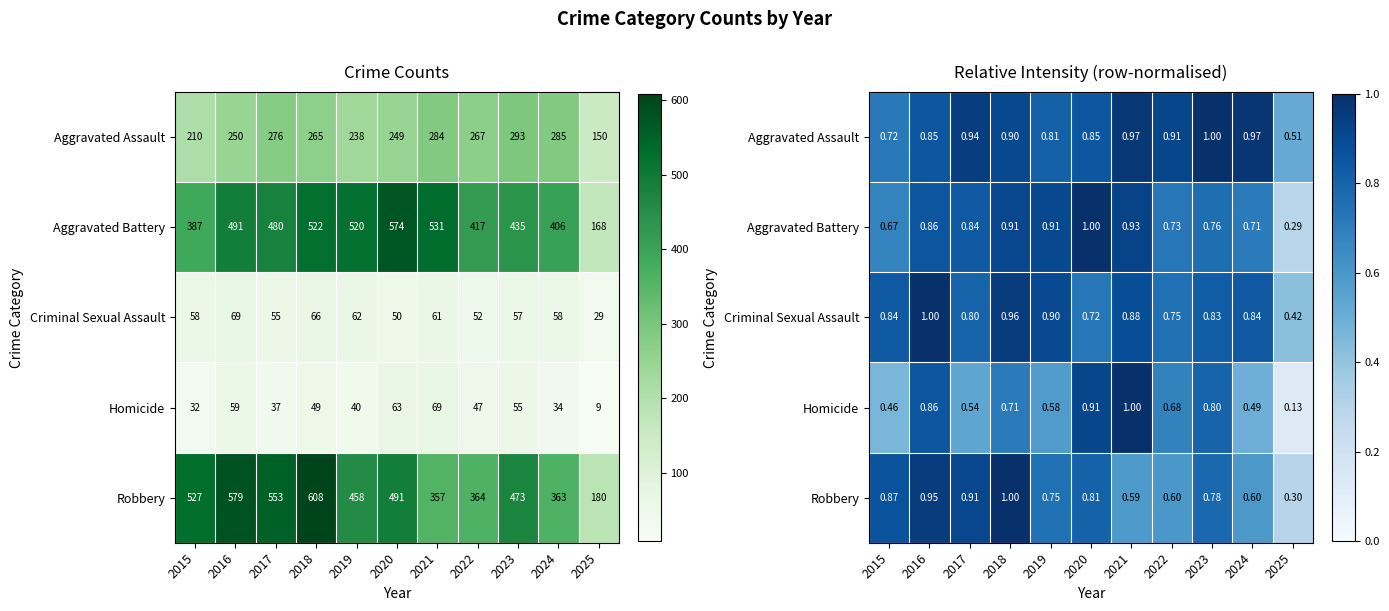

How many distinct data groups are displayed?

5